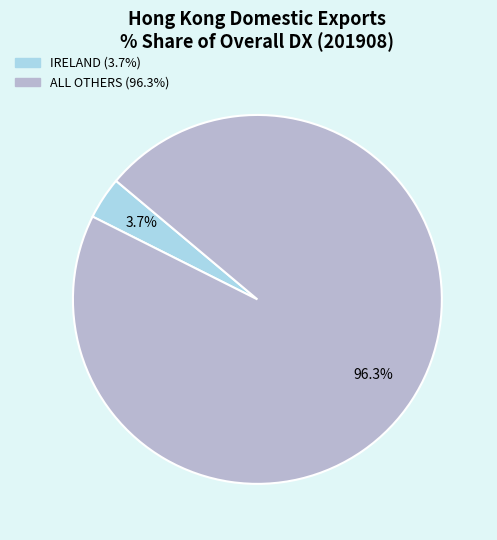

How many segments does this pie chart have?

2